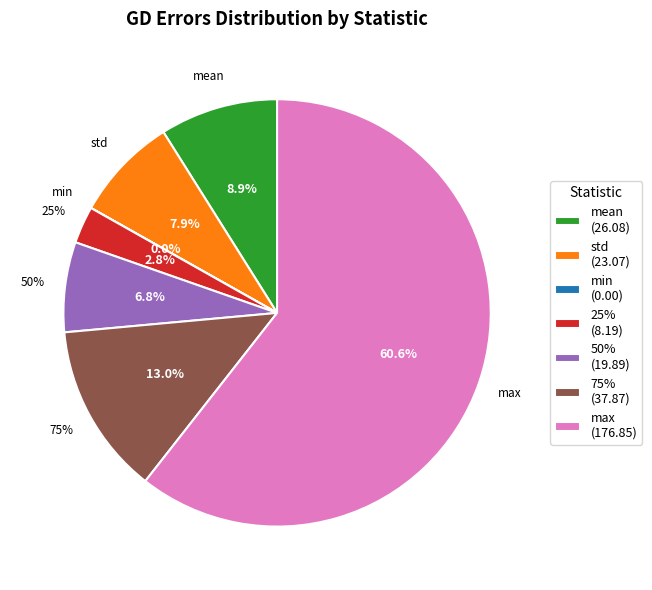

Which slice represents more than half of the pie?

max